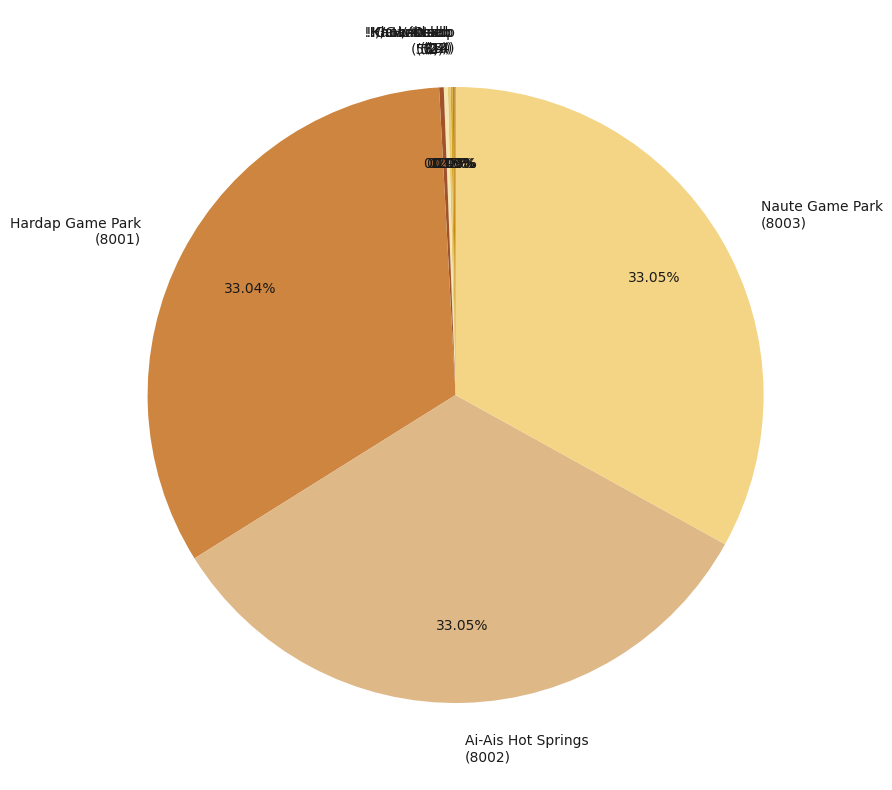

Does any single category account for the majority?

No